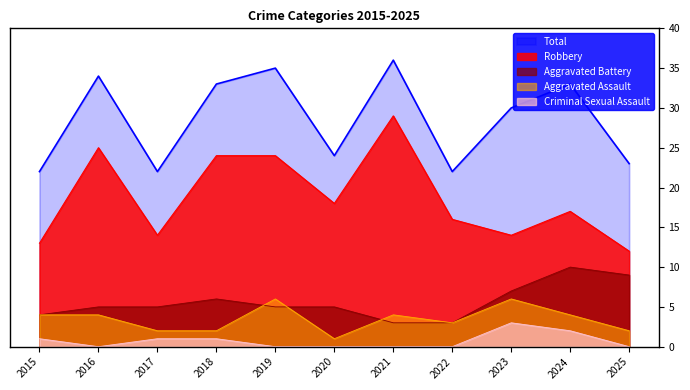

How many lines are shown in the chart?

5